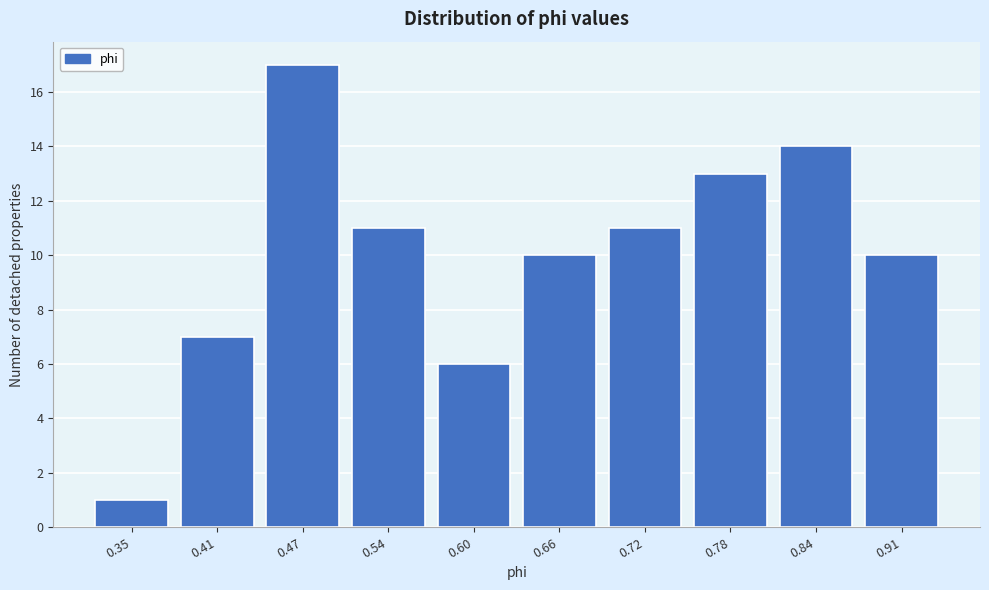

Reading left to right, transcribe all the data shown in this chart.

1	7	17	11	6	10	11	13	14	10